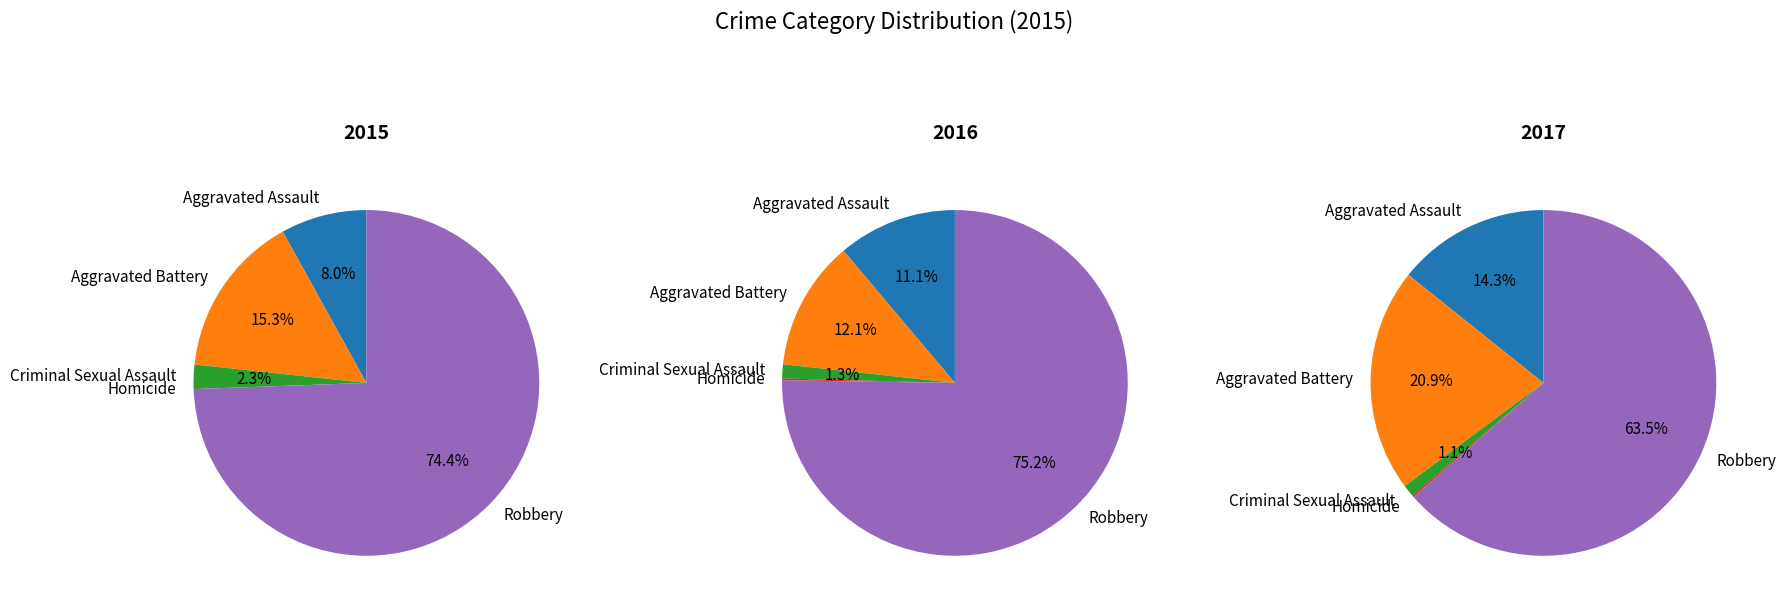

Between Homicide and Aggravated Battery, which is larger?

Aggravated Battery